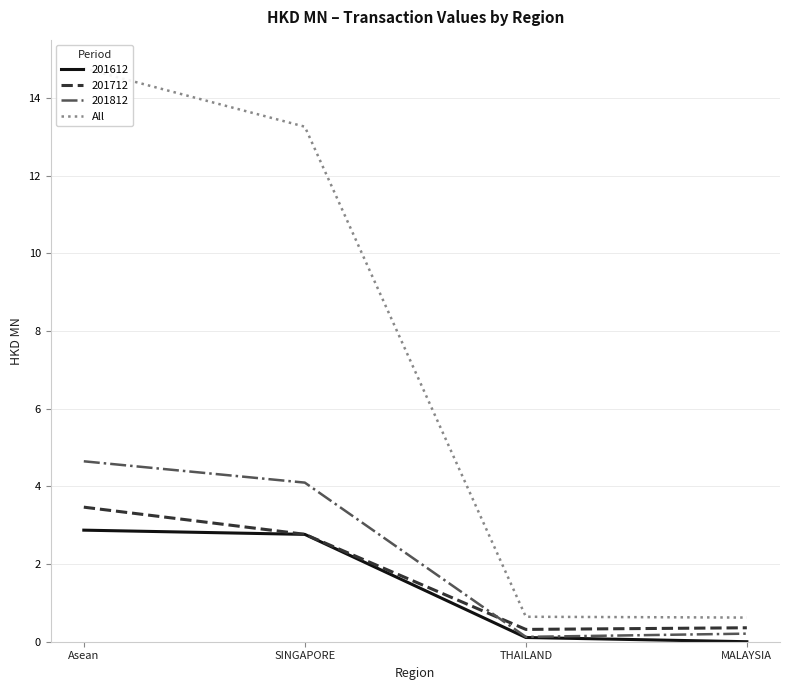

List the labels in order of value, largest first.

Asean, SINGAPORE, THAILAND, MALAYSIA